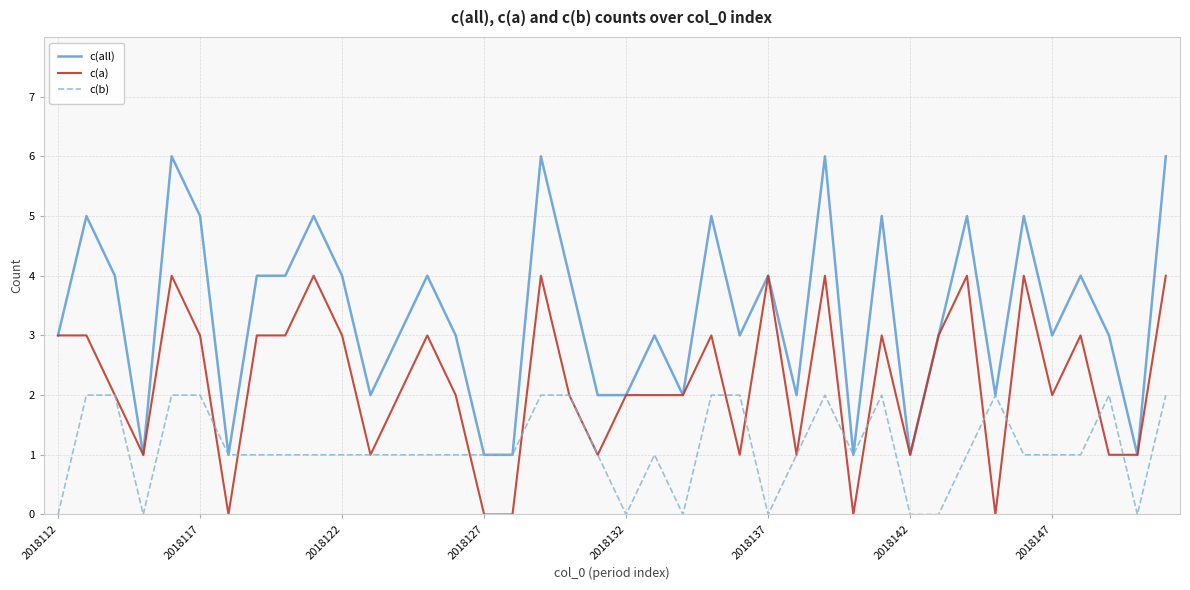

True or false: c(a) has more than 2 points higher than both neighbors.

True